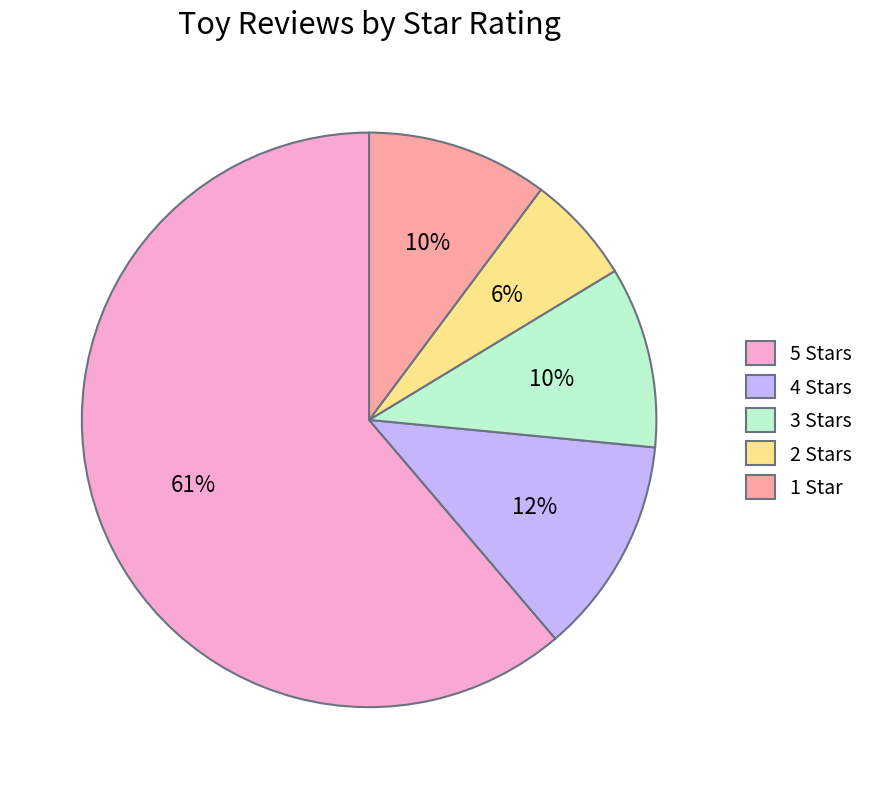

Which category has the biggest portion of the pie?

5 Stars